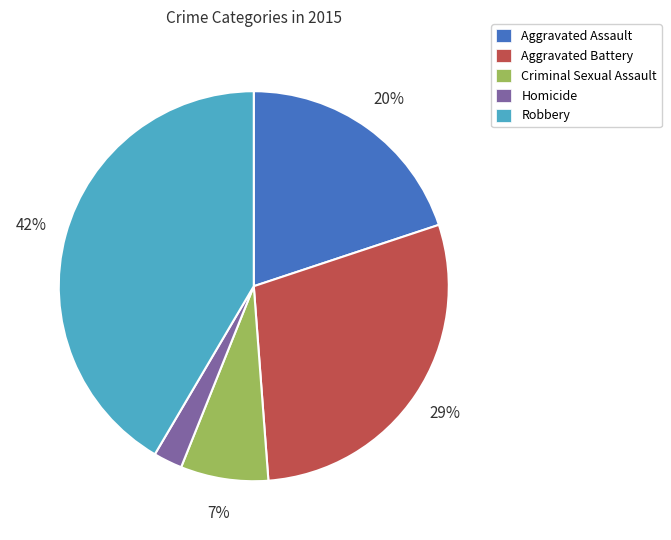

Which slice is the largest?

Robbery